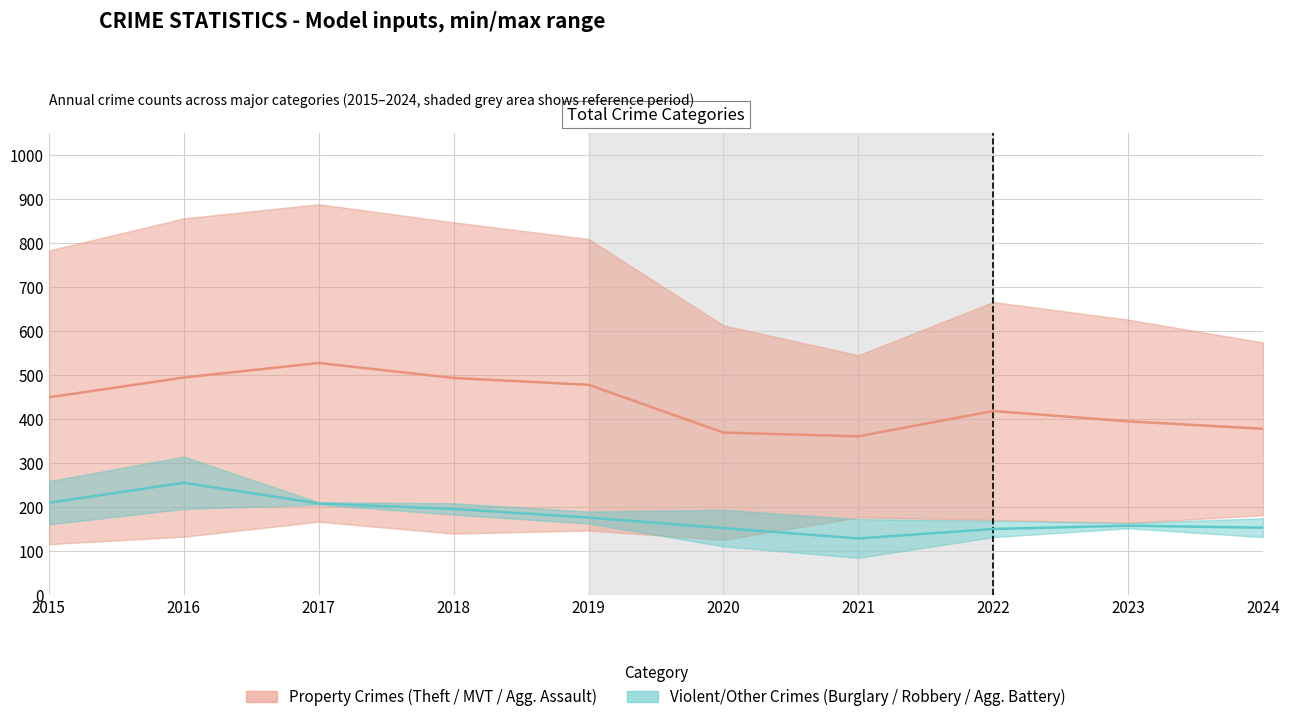

How many interior local peaks does the Motor Vehicle Theft series have?

2